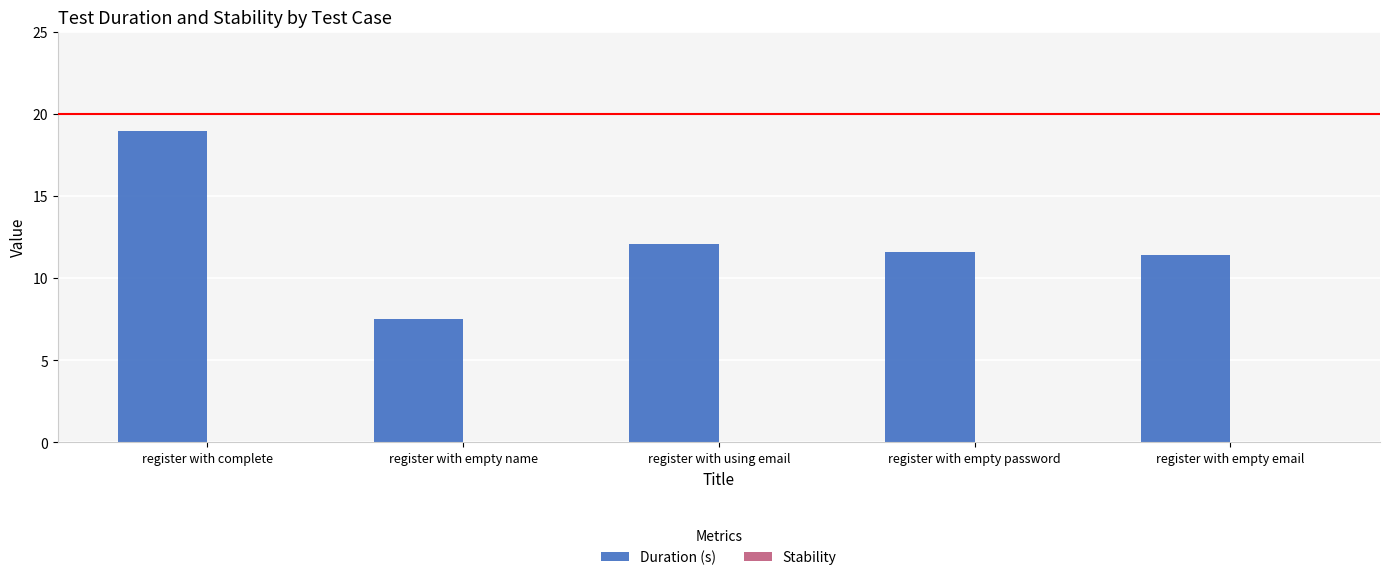

The chart shows a value of 12.1 at register with using email. True or false?

True